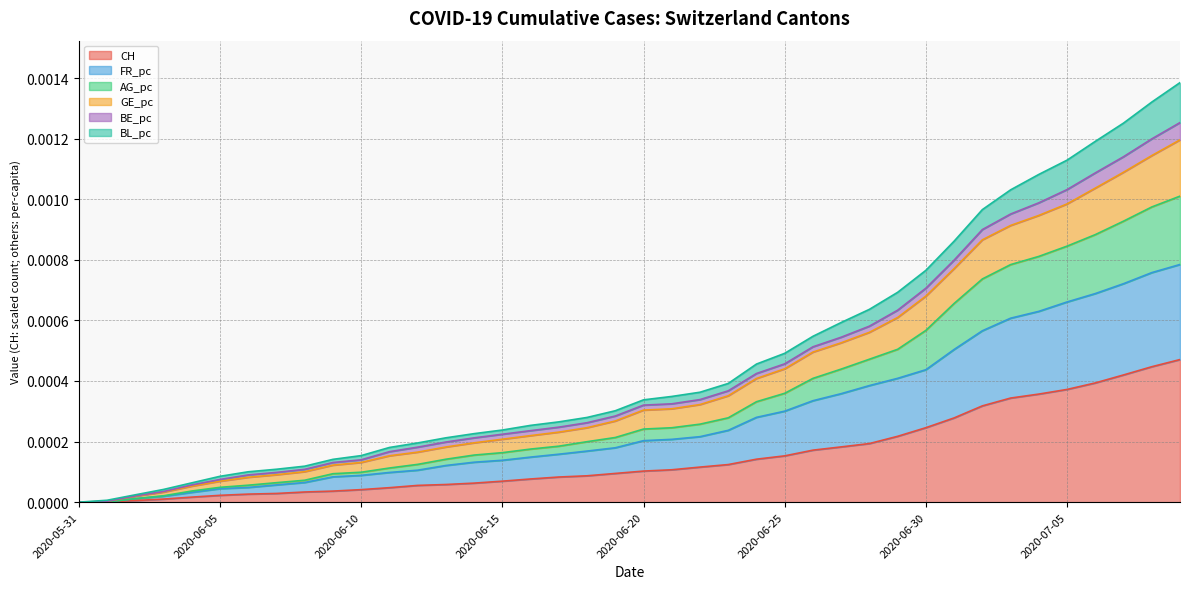

True or false: AG_pc and CH cross at least once.

False